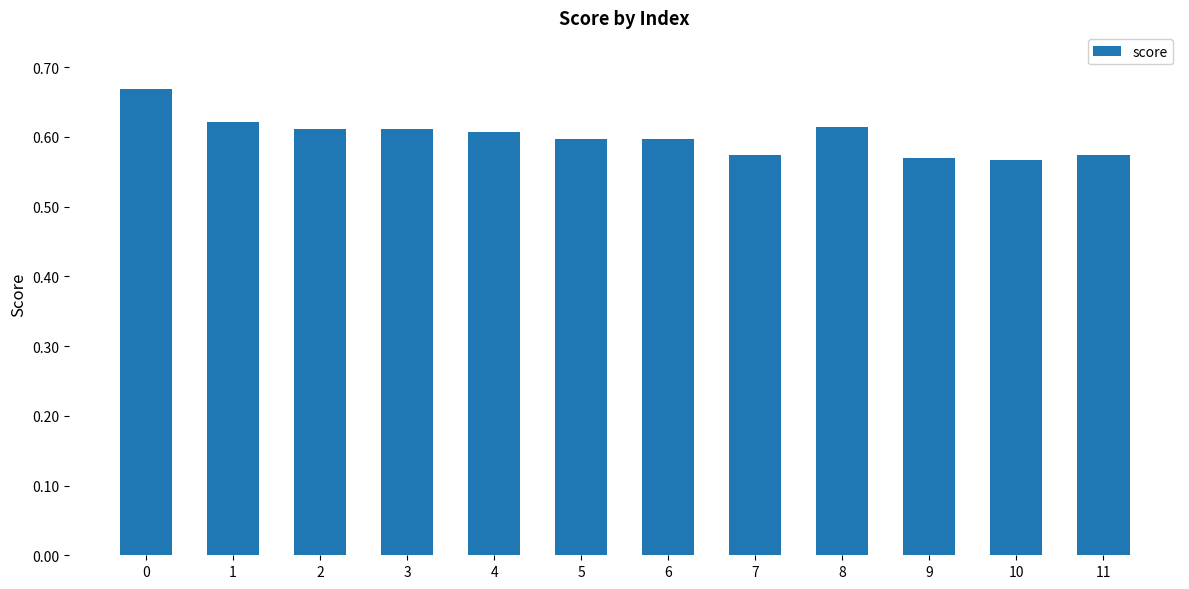

True or false: the data shows 0.6 at 1.

True